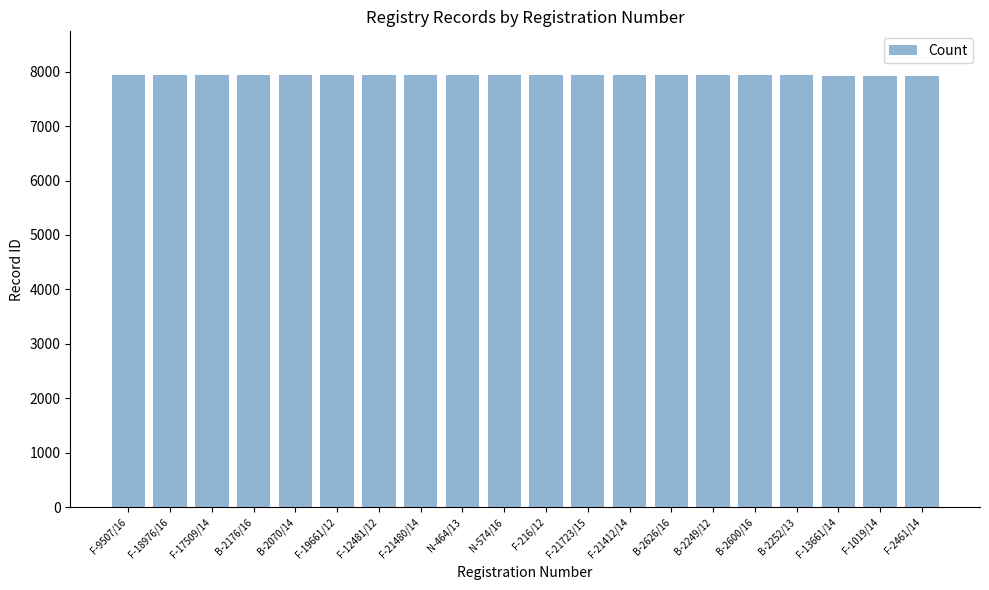

The value at N-574/16 is 11425. True or false?

False